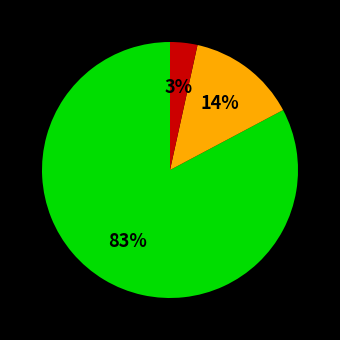

How many segments does this pie chart have?

3